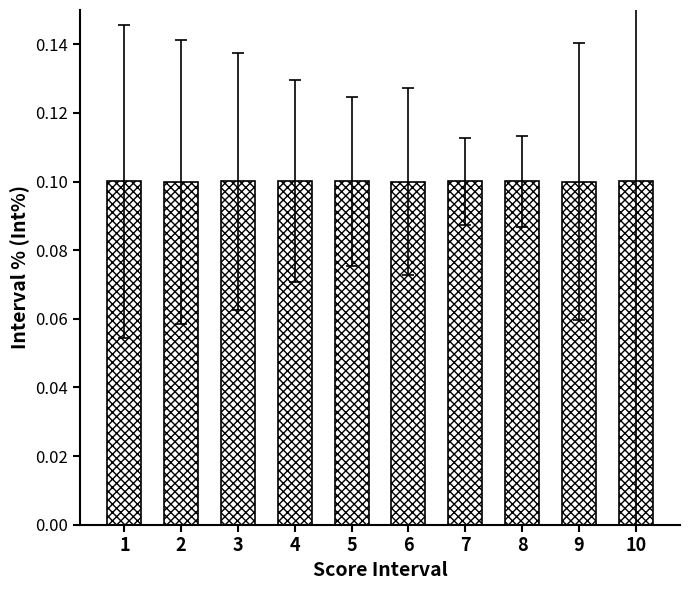

What is the value of the 10th bar from the left?

0.1